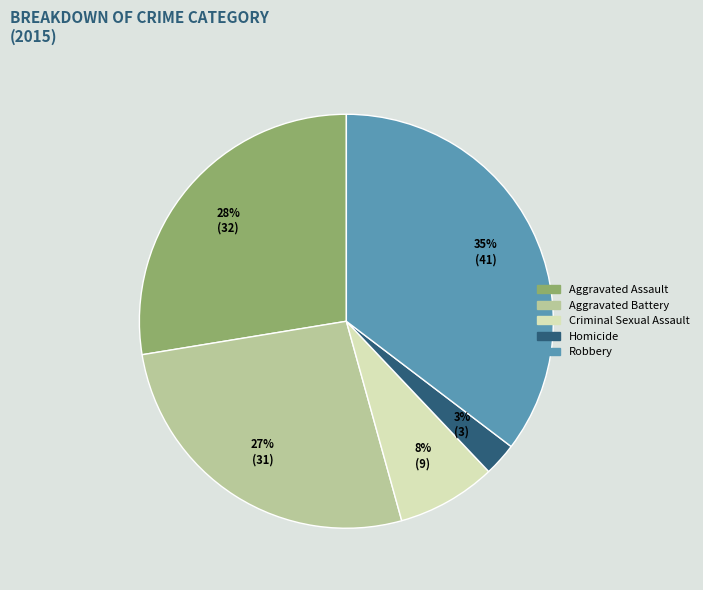

Rank the categories by value from highest to lowest.

Robbery, Aggravated Assault, Aggravated Battery, Criminal Sexual Assault, Homicide